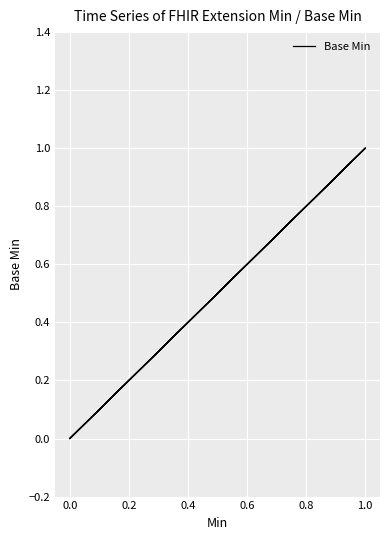

What is the label of the 5th point from the left?

0.6